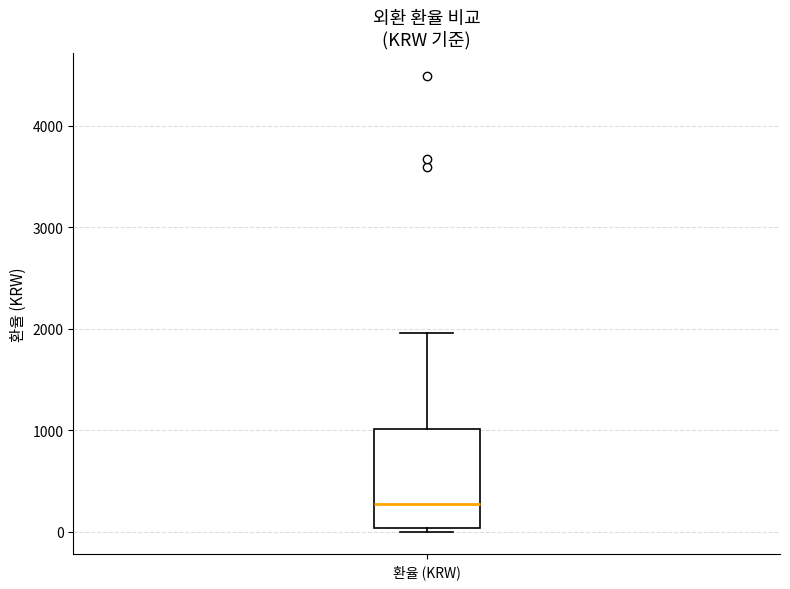

Read this box plot against the y-axis: the position of the median line, the range covered by the box, and the ends of both whiskers. The values are not printed on the chart, so give them approximately, as read against the axis.

median 300, box 0 to 1000, whiskers 0 (just below the box's lower edge) to 2000